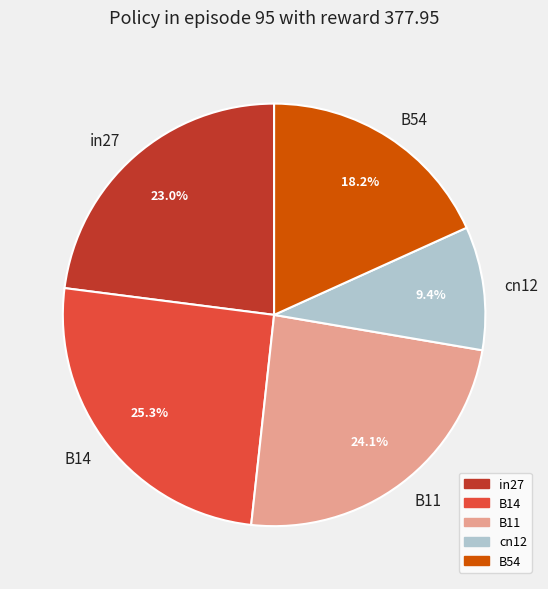

Rank the categories by value from highest to lowest.

B14, B11, in27, B54, cn12